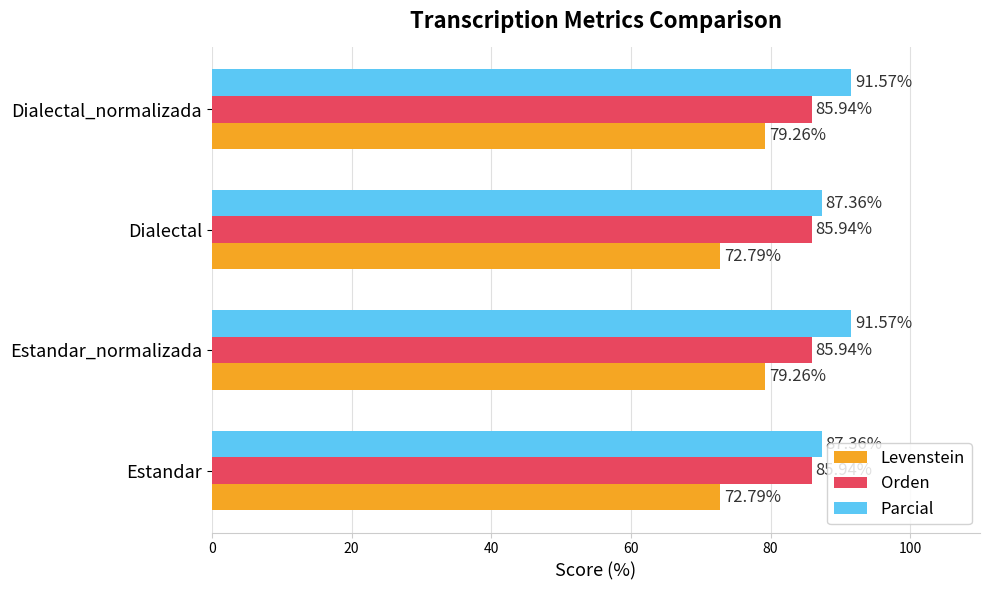

What are all the series names shown in the legend?

Levenstein, Orden, Parcial